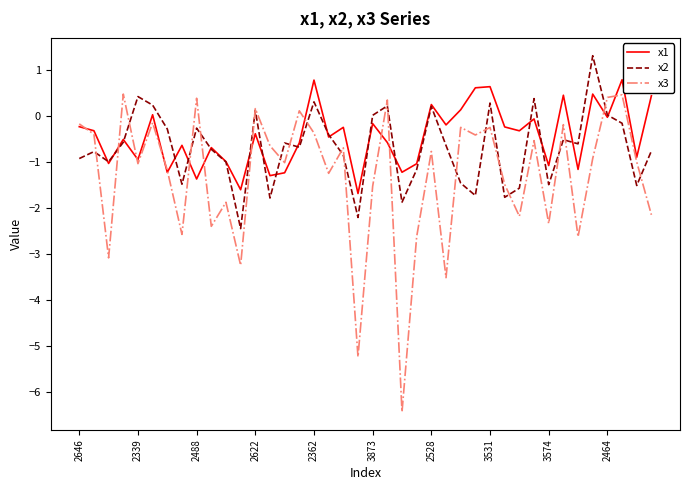

Which series has the widest spread of values?

x3